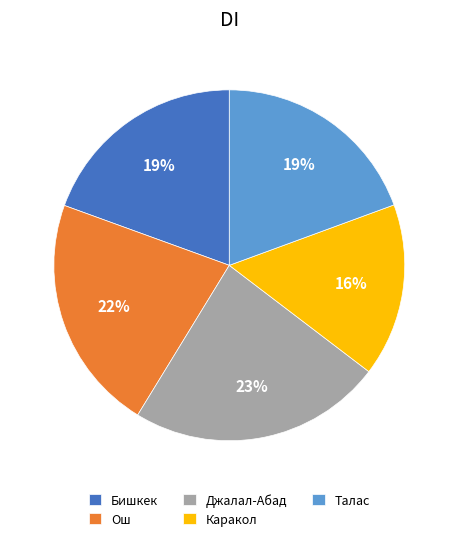

Which slice is the largest?

Джалал-Абад